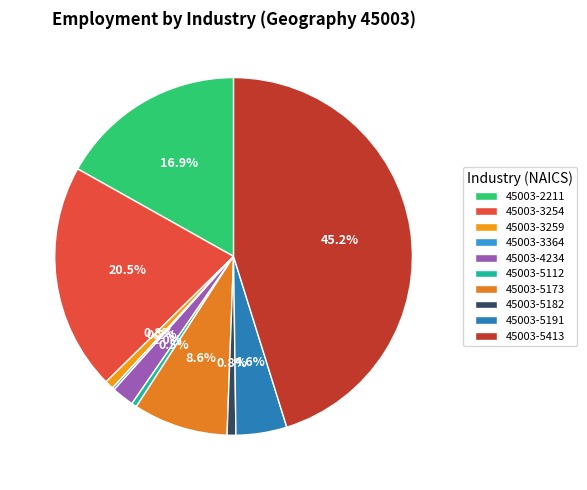

How many segments does this pie chart have?

10